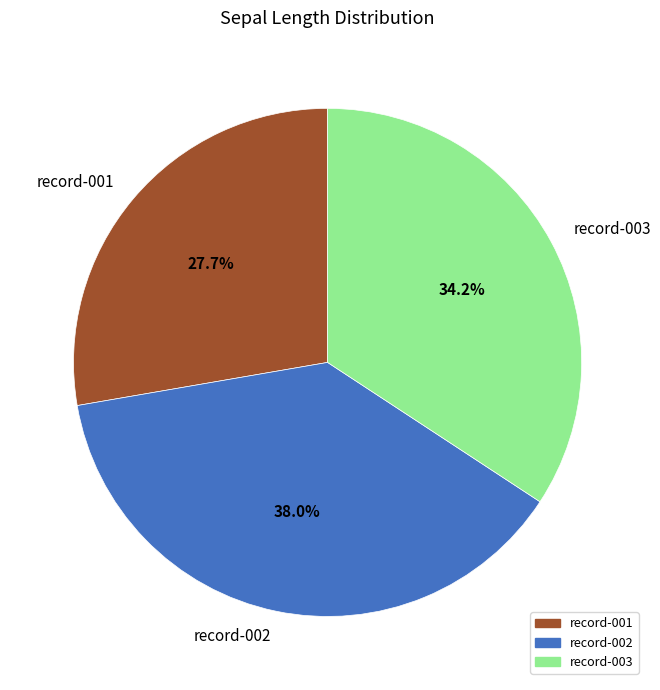

What percentage is the record-003 slice, to the nearest percent?

34%